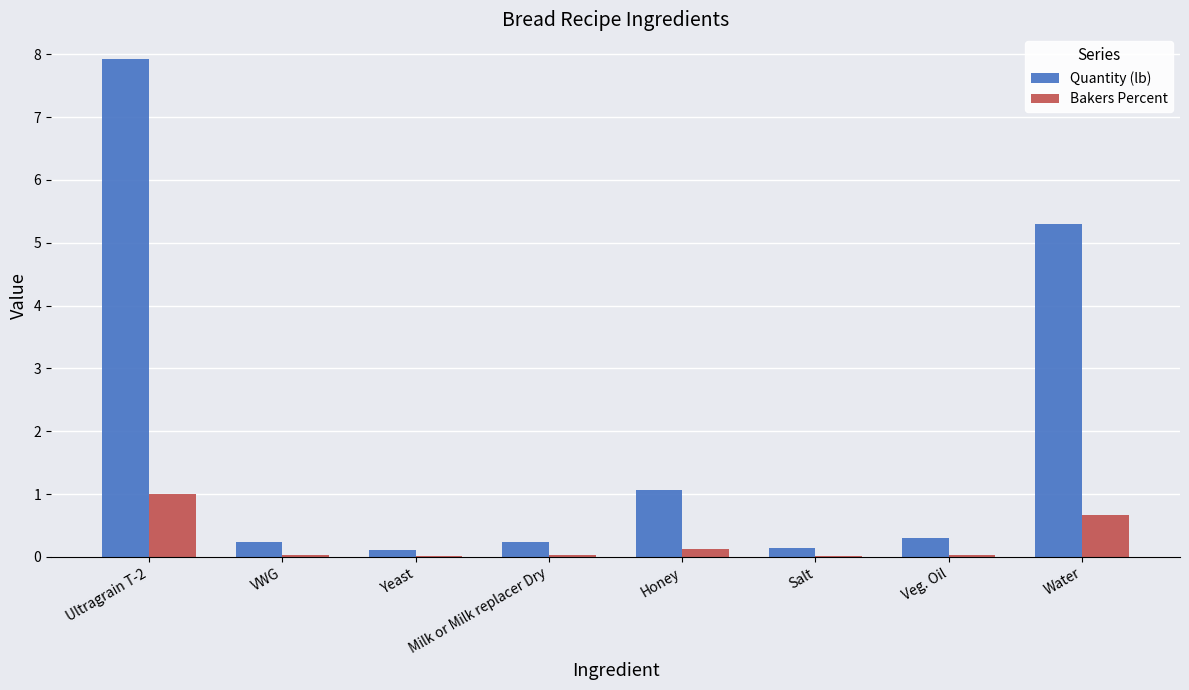

Does the chart contain stacked bars?

No